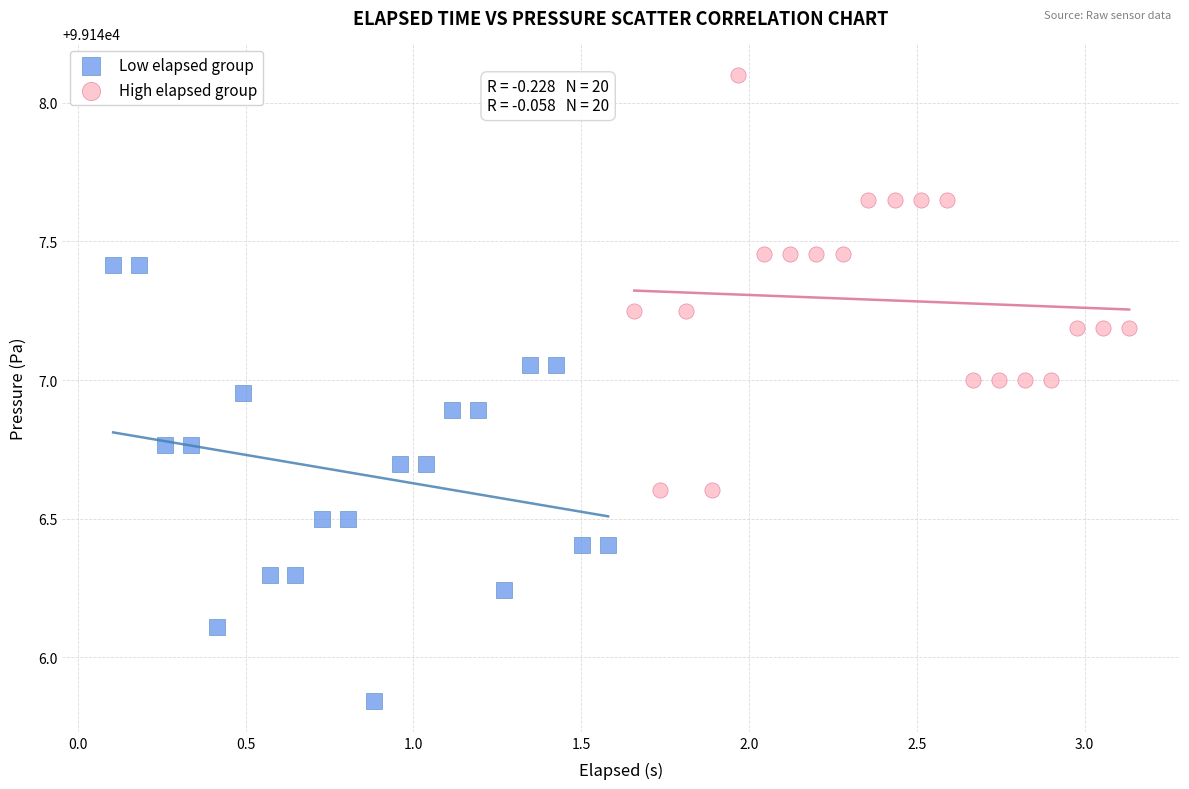

Which series contains the lowest Y value?

Low elapsed group